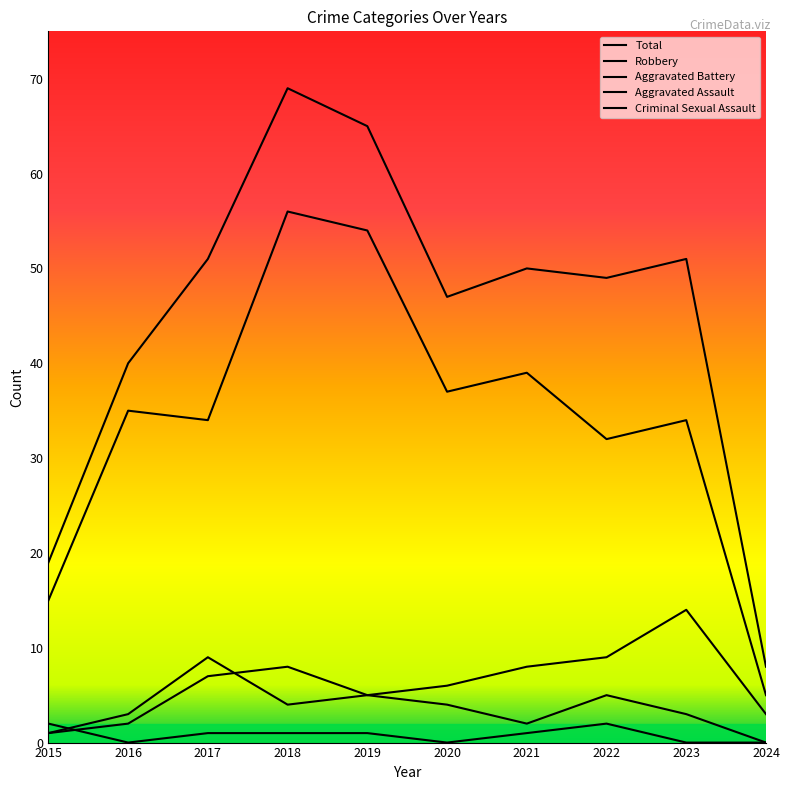

Which series has the largest total across all categories?

Total